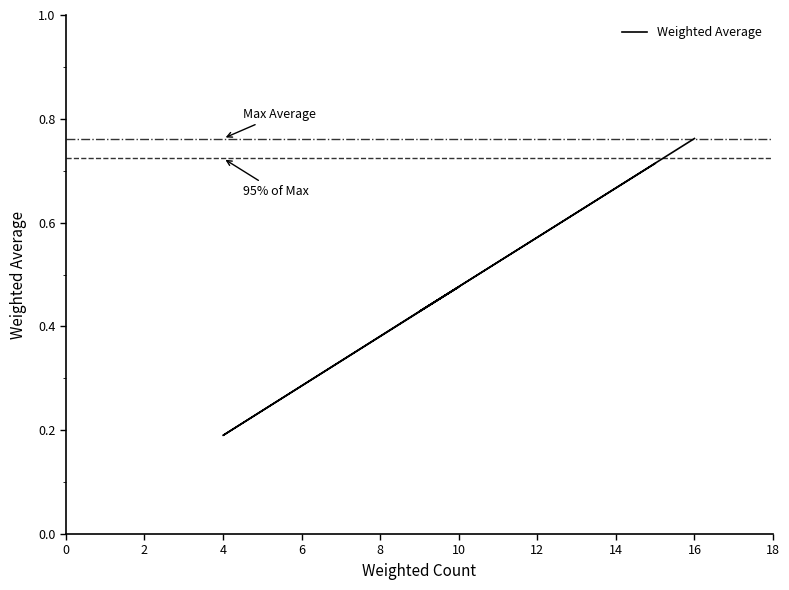

At which label is the value closest to 0?

4